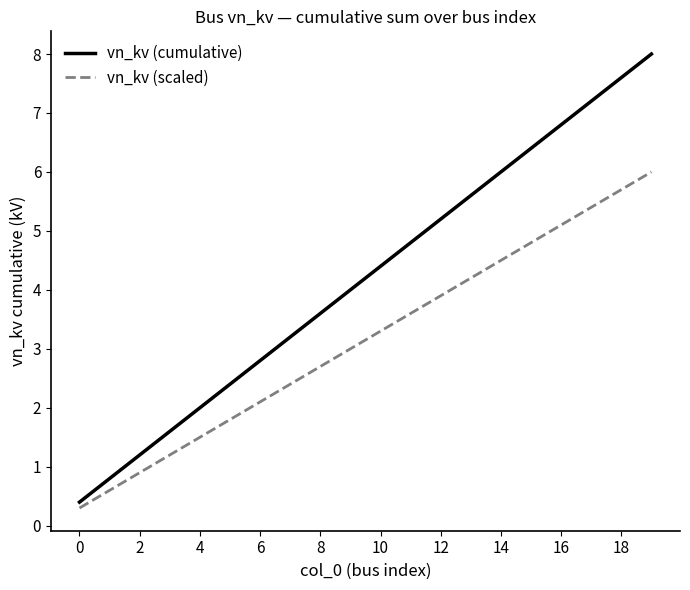

True or false: vn_kv (scaled) has more than 0 points higher than both neighbors.

False